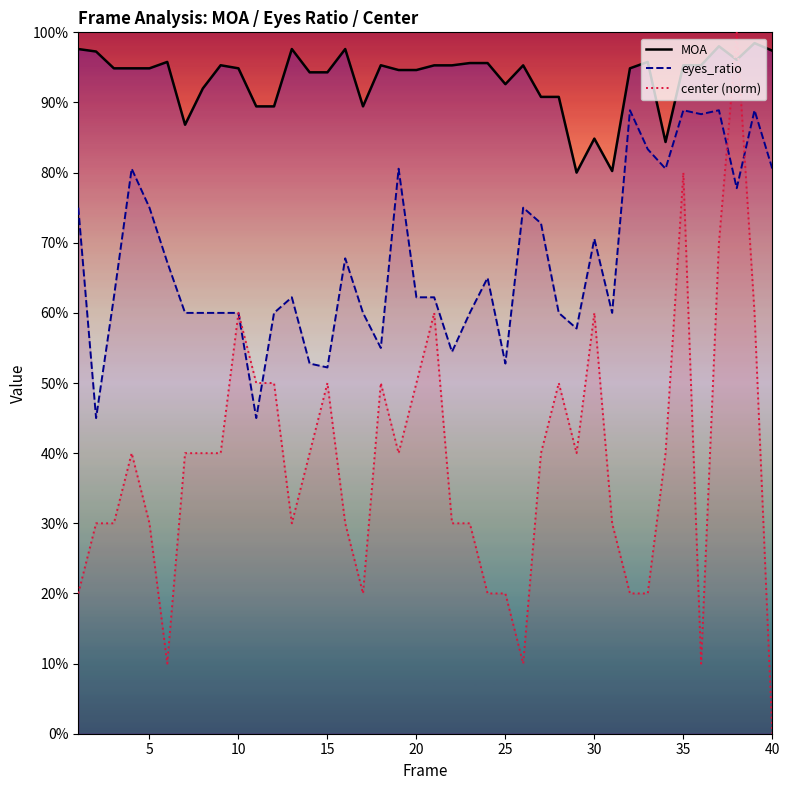

True or false: MOA and eyes_ratio cross at least once.

False